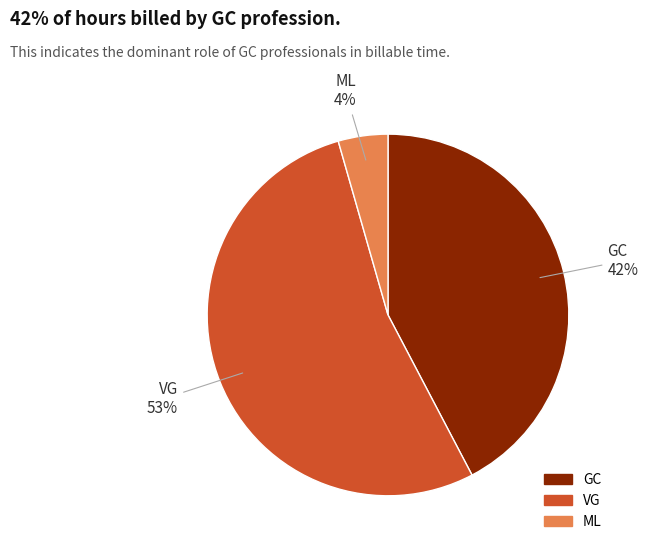

To the nearest percent, what is the average slice percentage?

33%